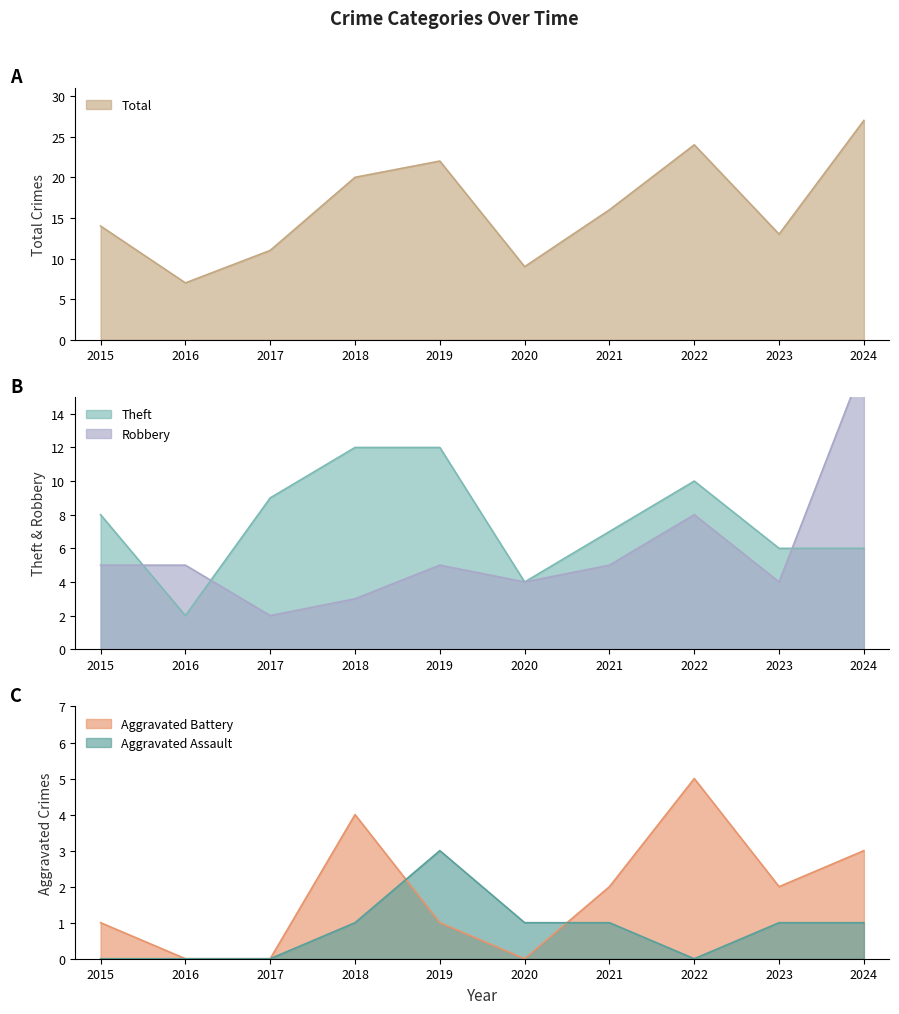

Which category has the highest value across all series?

2024